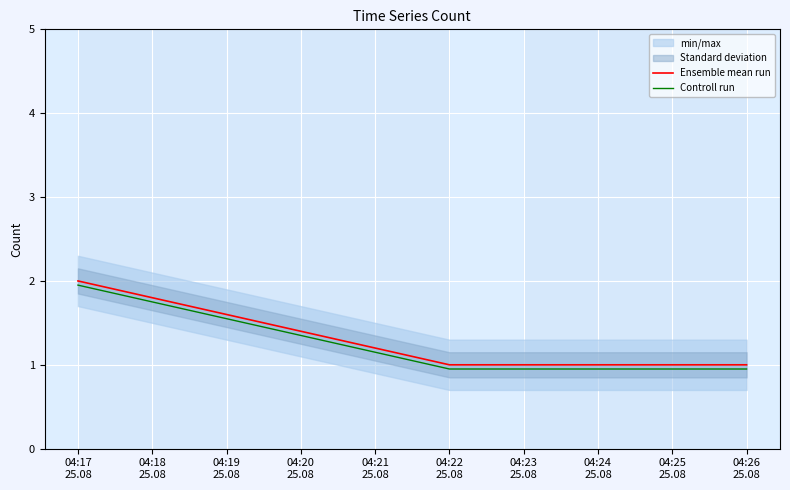

True or false: Ensemble mean run has a value of 3.5 at 04:17
25.08.

False